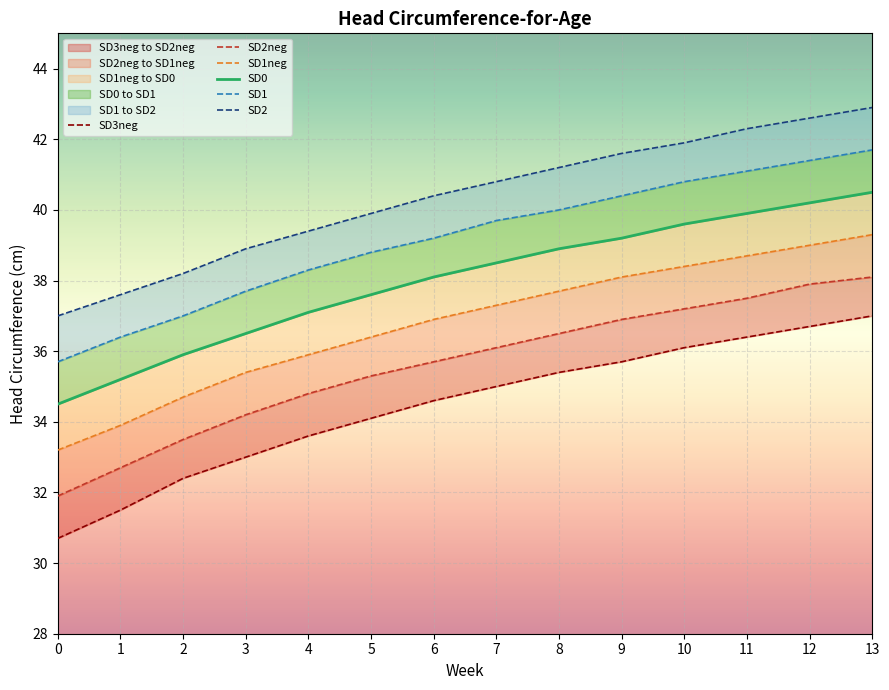

At which label is SD3neg closest to 33?

3